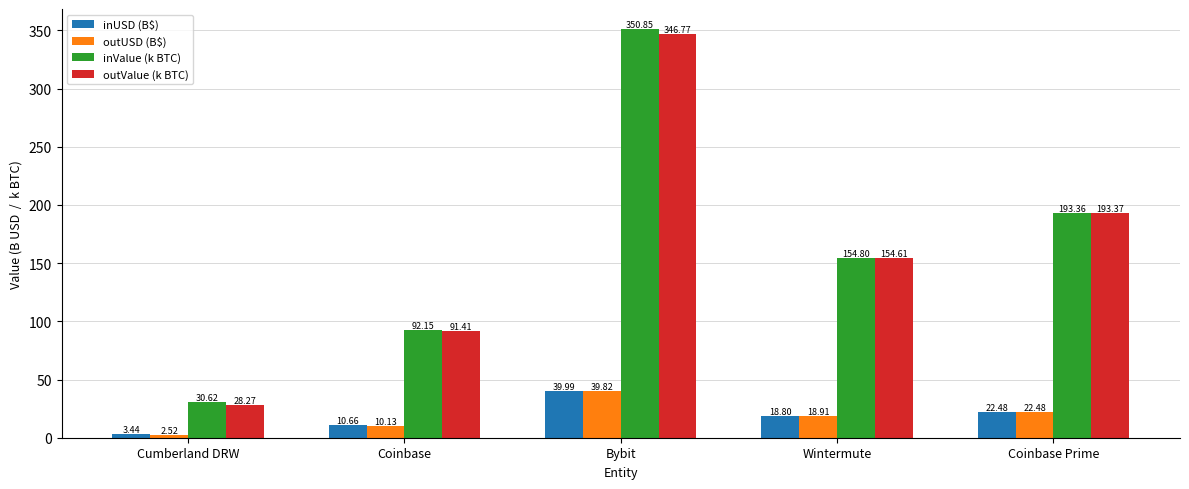

The inValue (k BTC) series shows 603.6 at Bybit. True or false?

False